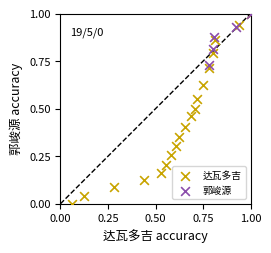

Which series has the largest Y range (max minus min)?

达瓦多吉